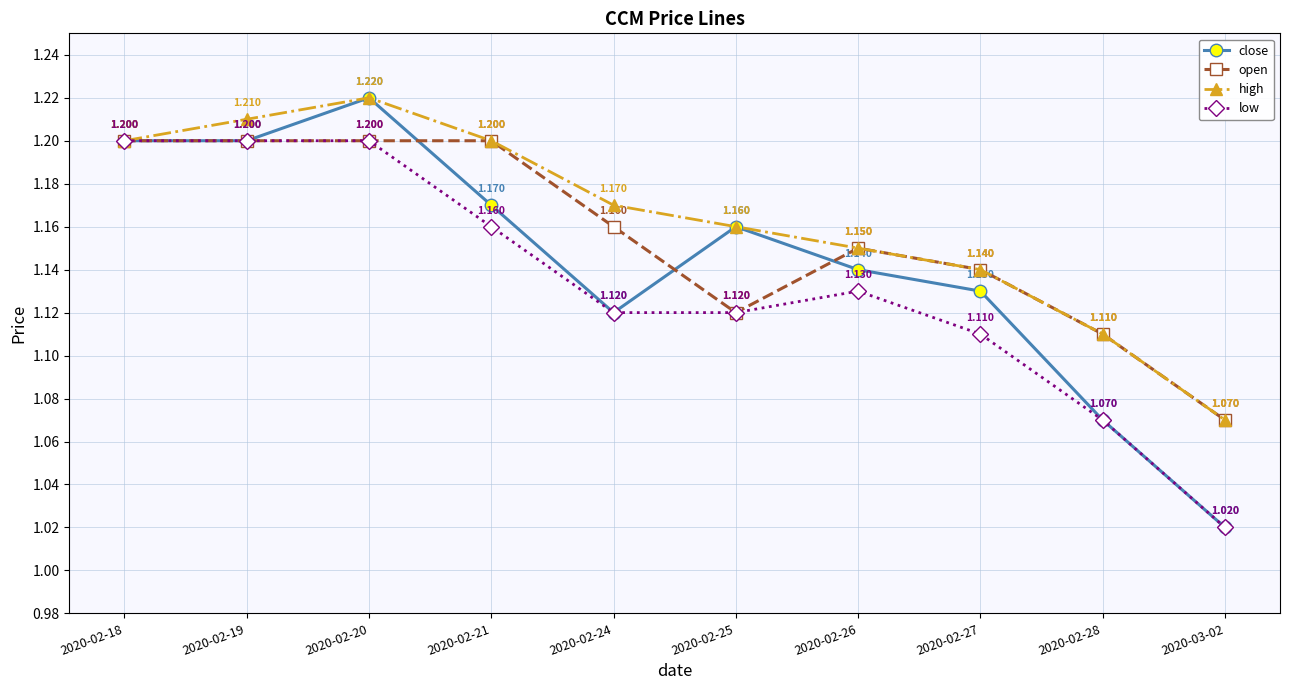

What is the greatest value displayed?

1.2